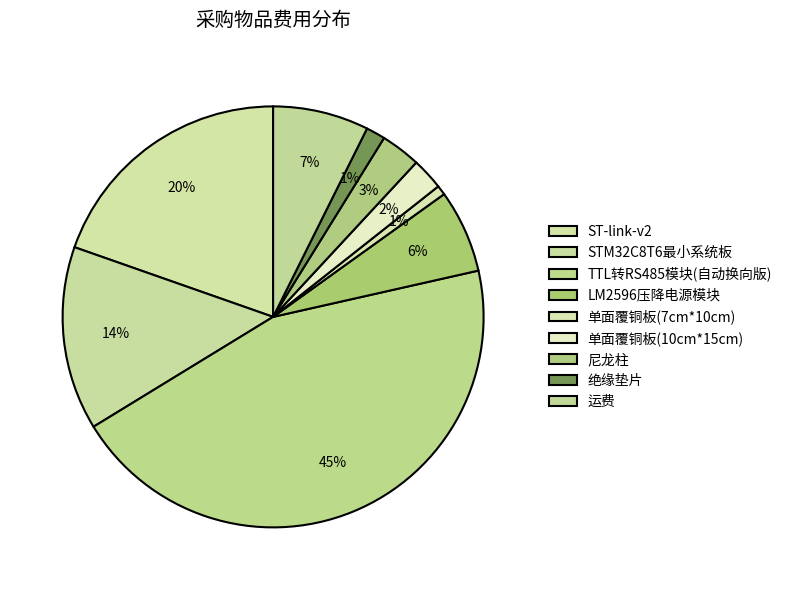

Does any single category account for the majority?

No